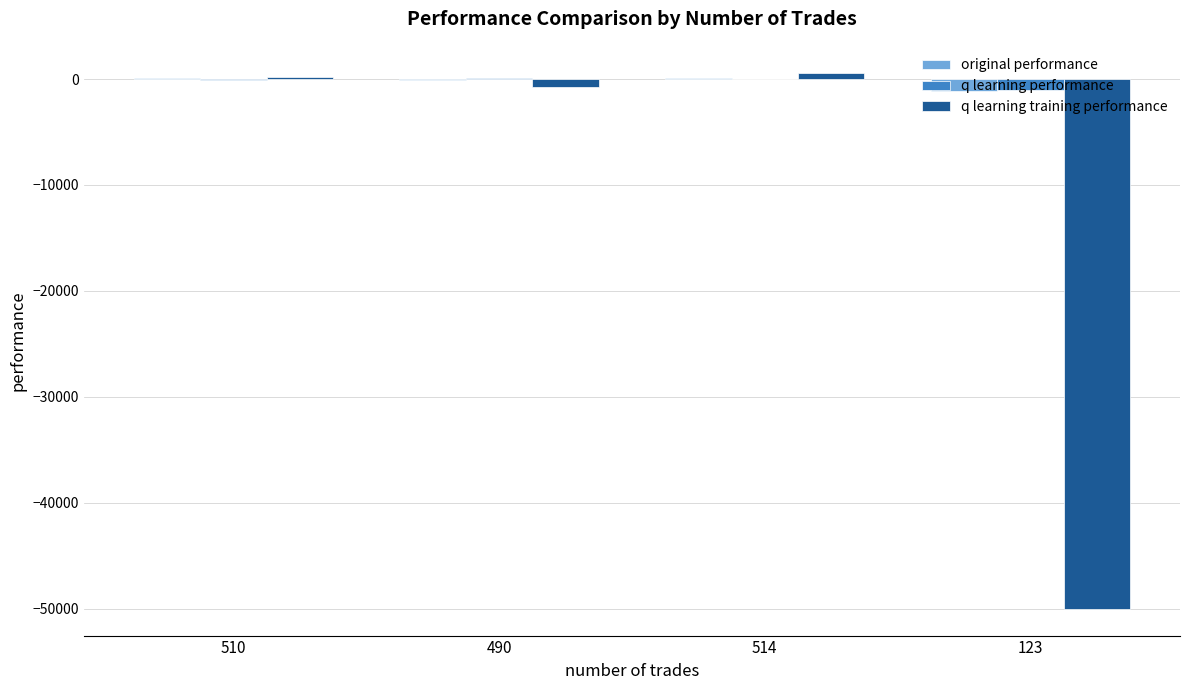

What is the average value of the q learning training performance series?

-12489.9